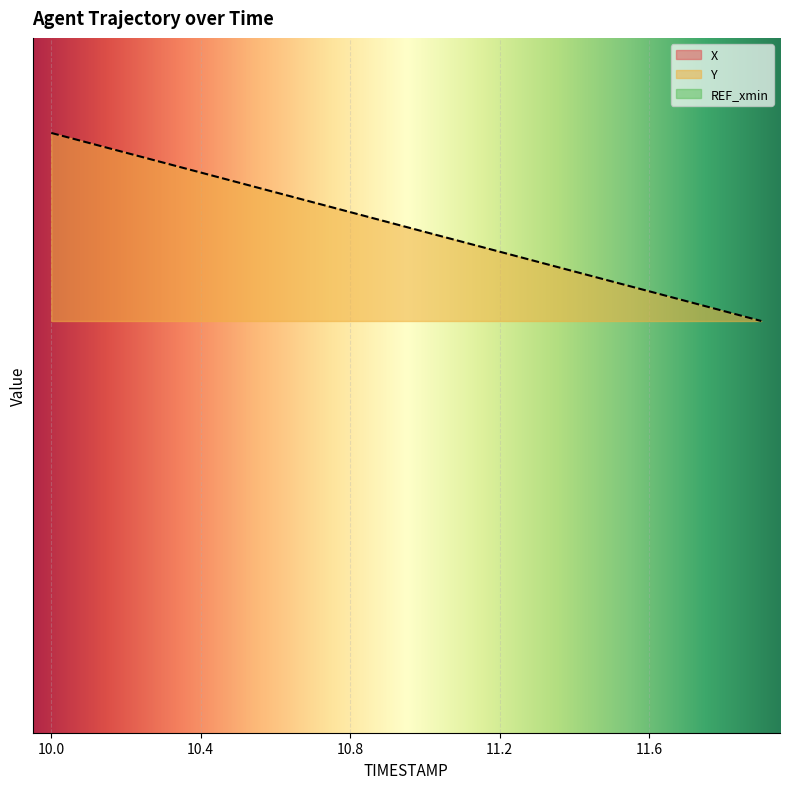

List the labels in order of X value, largest first.

11.9, 11.8, 11.7, 11.6, 11.5, 11.4, 11.3, 11.2, 11.1, 11.0, 10.9, 10.8, 10.7, 10.6, 10.5, 10.4, 10.3, 10.2, 10.1, 10.0